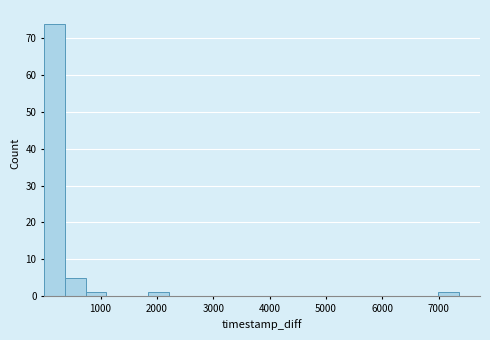

Around what value on the x-axis is the tallest bar? Give the approximate position of its centre, as read against the axis.

200